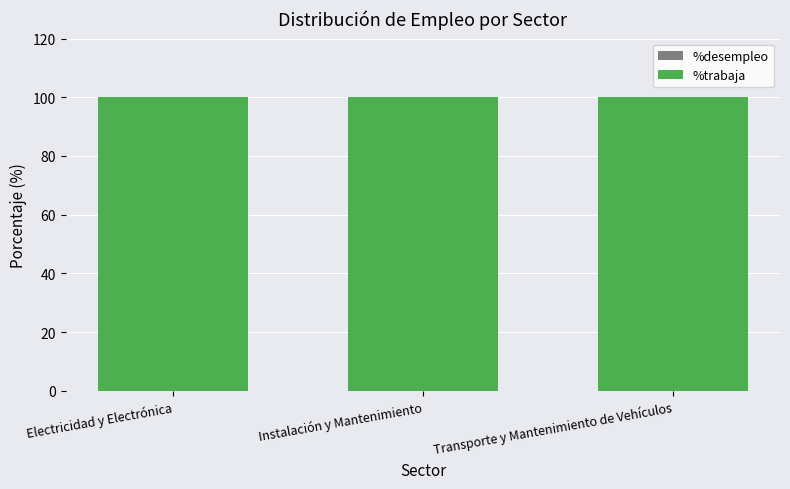

What position from the left is Transporte y Mantenimiento de Vehículos?

3